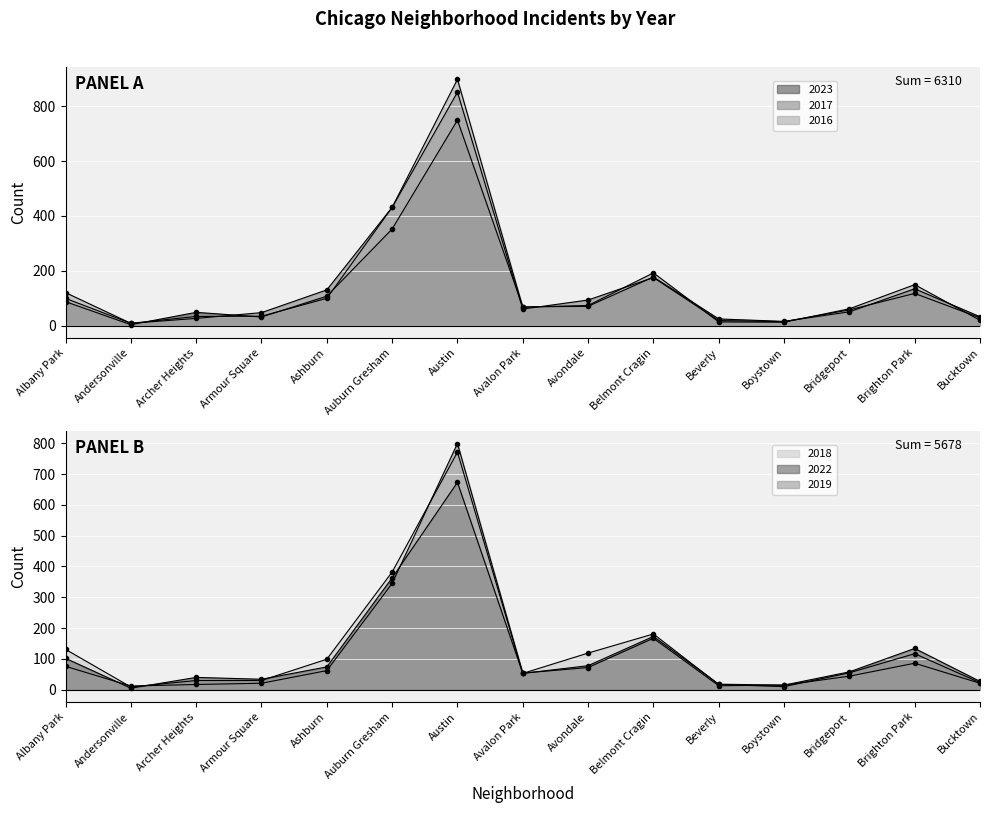

Reading left to right, list all the values displayed in this chart.

2023: Albany Park=87	Andersonville=3	Archer Heights=48	Armour Square=31	Ashburn=107	Auburn Gresham=352	Austin=749	Avalon Park=68	Avondale=70	Belmont Cragin=177	Beverly=24	Boystown=15	Bridgeport=50	Brighton Park=134	Bucktown=32
2017: Albany Park=99	Andersonville=8	Archer Heights=26	Armour Square=47	Ashburn=130	Auburn Gresham=431	Austin=851	Avalon Park=60	Avondale=93	Belmont Cragin=175	Beverly=18	Boystown=14	Bridgeport=57	Brighton Park=117	Bucktown=28
2016: Albany Park=120	Andersonville=8	Archer Heights=33	Armour Square=34	Ashburn=99	Auburn Gresham=431	Austin=898	Avalon Park=67	Avondale=73	Belmont Cragin=192	Beverly=13	Boystown=12	Bridgeport=61	Brighton Park=149	Bucktown=19
2018: Albany Park=131	Andersonville=9	Archer Heights=30	Armour Square=30	Ashburn=99	Auburn Gresham=382	Austin=771	Avalon Park=53	Avondale=119	Belmont Cragin=181	Beverly=17	Boystown=10	Bridgeport=55	Brighton Park=117	Bucktown=23
2022: Albany Park=102	Andersonville=5	Archer Heights=40	Armour Square=34	Ashburn=74	Auburn Gresham=363	Austin=673	Avalon Park=53	Avondale=78	Belmont Cragin=173	Beverly=18	Boystown=15	Bridgeport=58	Brighton Park=134	Bucktown=27
2019: Albany Park=76	Andersonville=12	Archer Heights=17	Armour Square=21	Ashburn=62	Auburn Gresham=345	Austin=799	Avalon Park=54	Avondale=72	Belmont Cragin=167	Beverly=13	Boystown=15	Bridgeport=44	Brighton Park=86	Bucktown=21